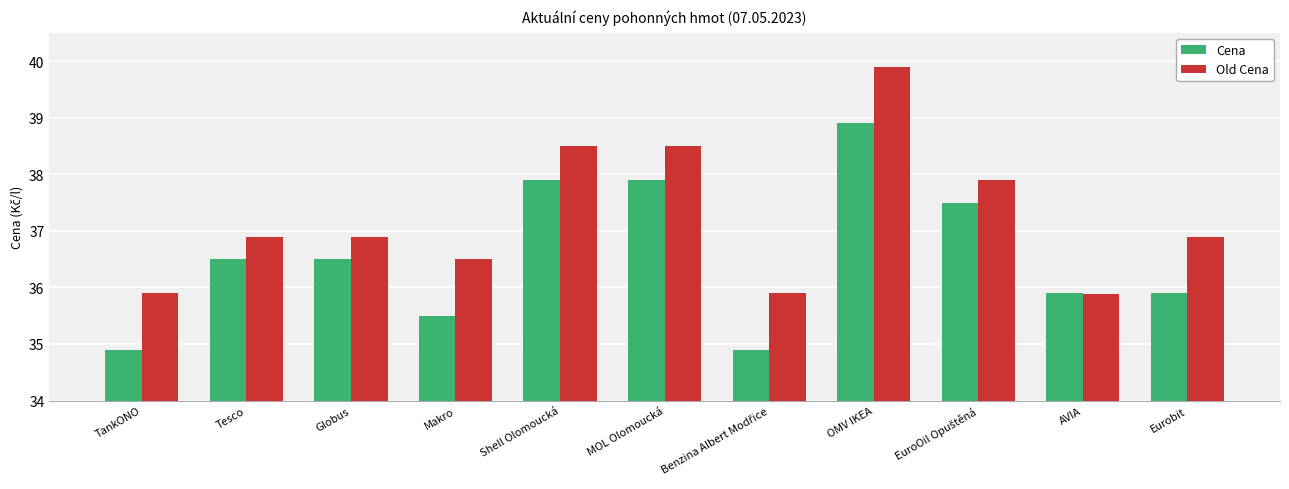

What is the label of the 10th bar from the left?

AVIA